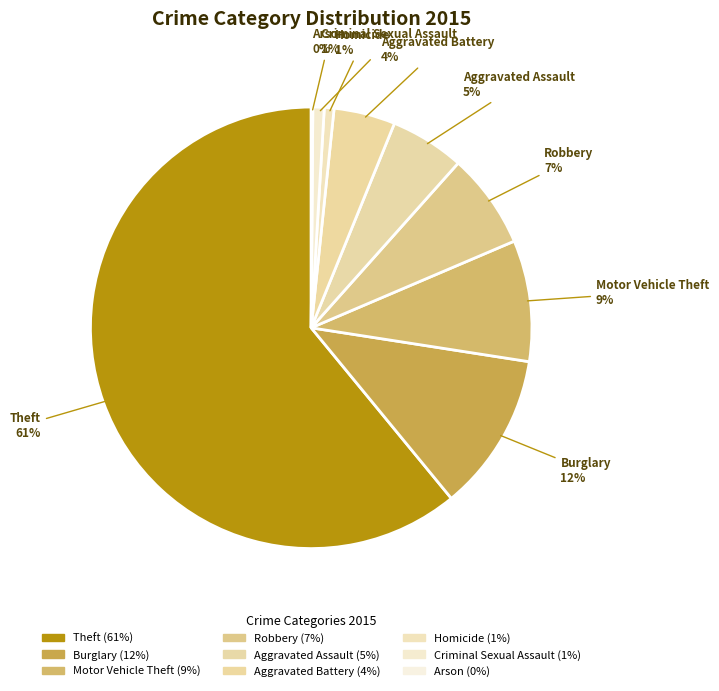

True or false: Aggravated Assault accounts for 5% of the total.

True